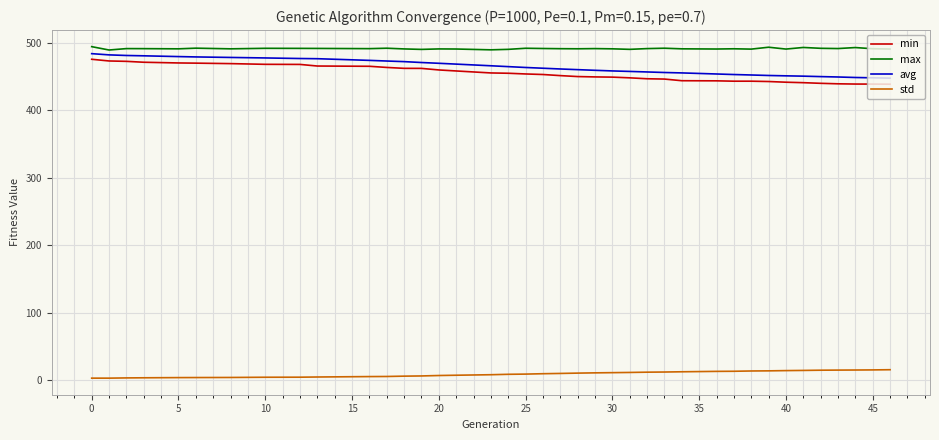

Which series has the largest total across all categories?

max